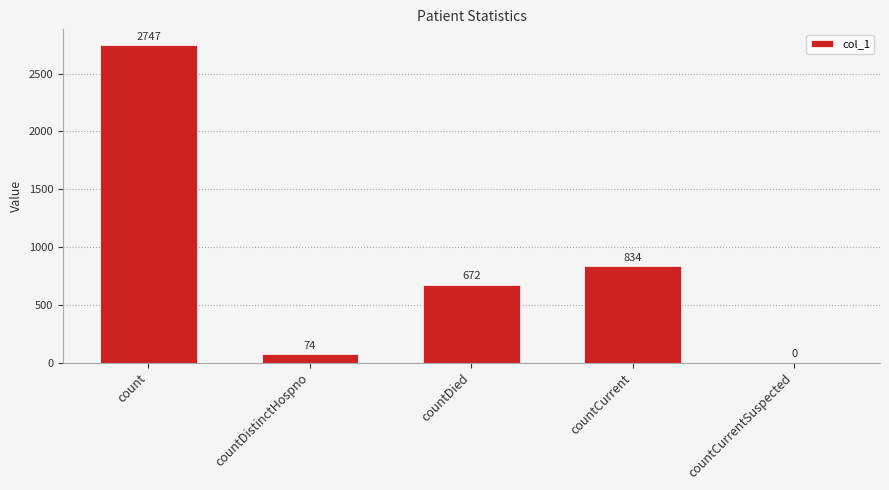

Between countCurrent and count, which is larger?

count